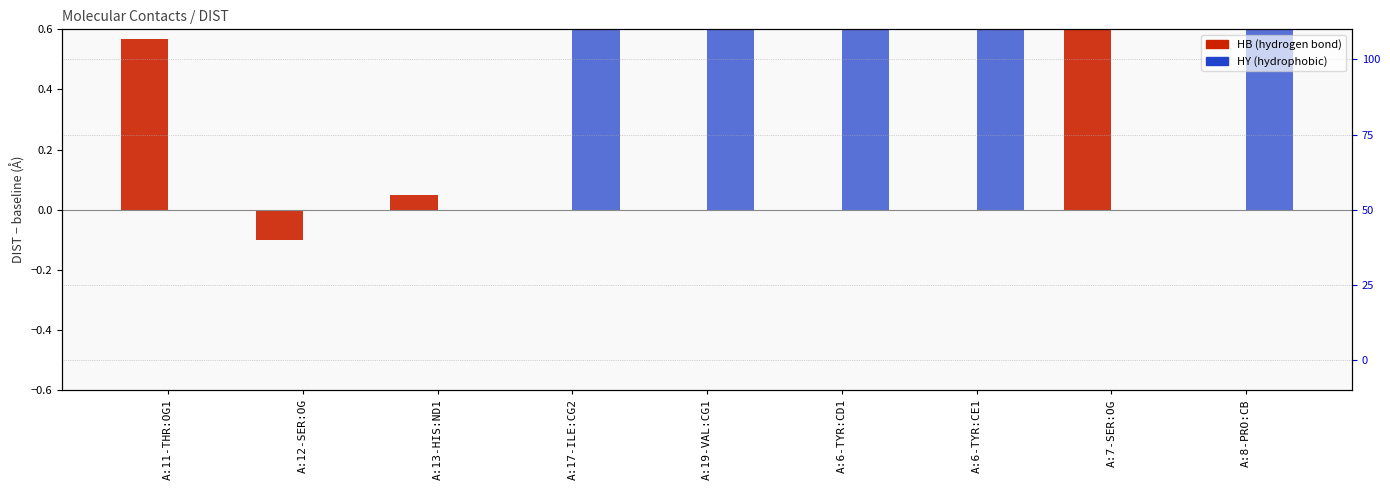

What is the difference between the maximum and minimum values in the HY series?

1.5